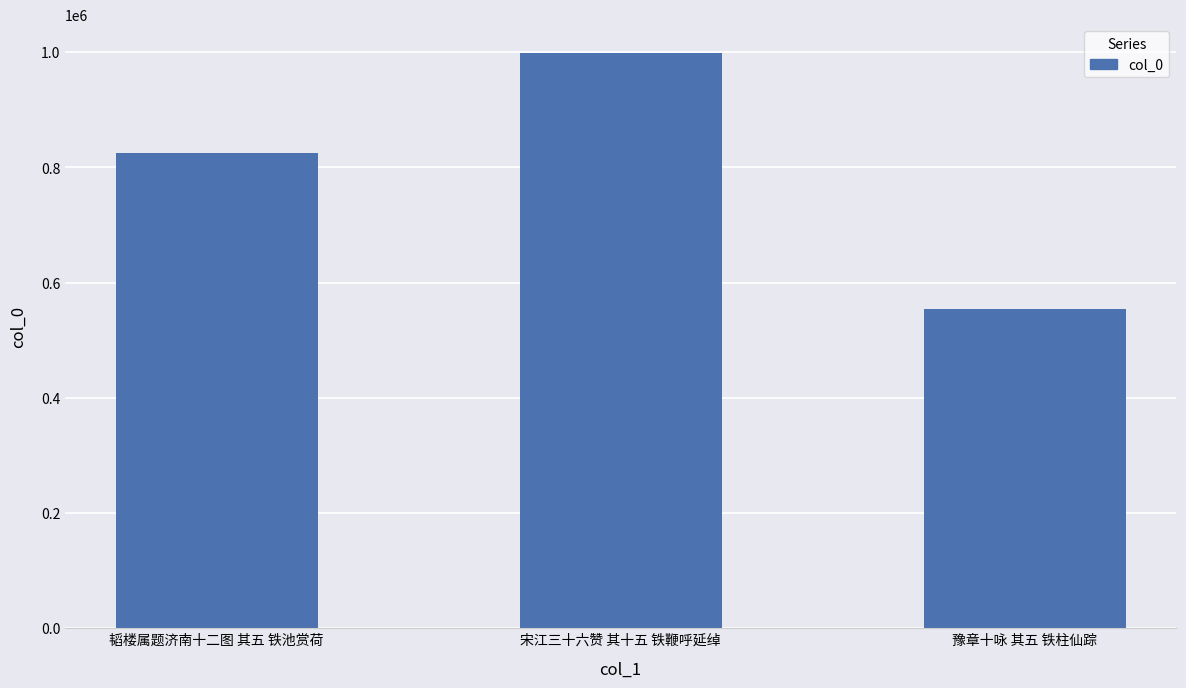

Approximately how many times larger is the value at 豫章十咏 其五 铁柱仙踪 compared to 韬楼属题济南十二图 其五 铁池赏荷?

0.7